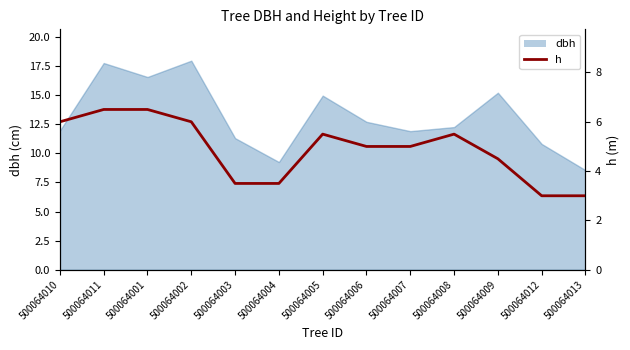

Which label corresponds to the smallest value in the chart?

500064012